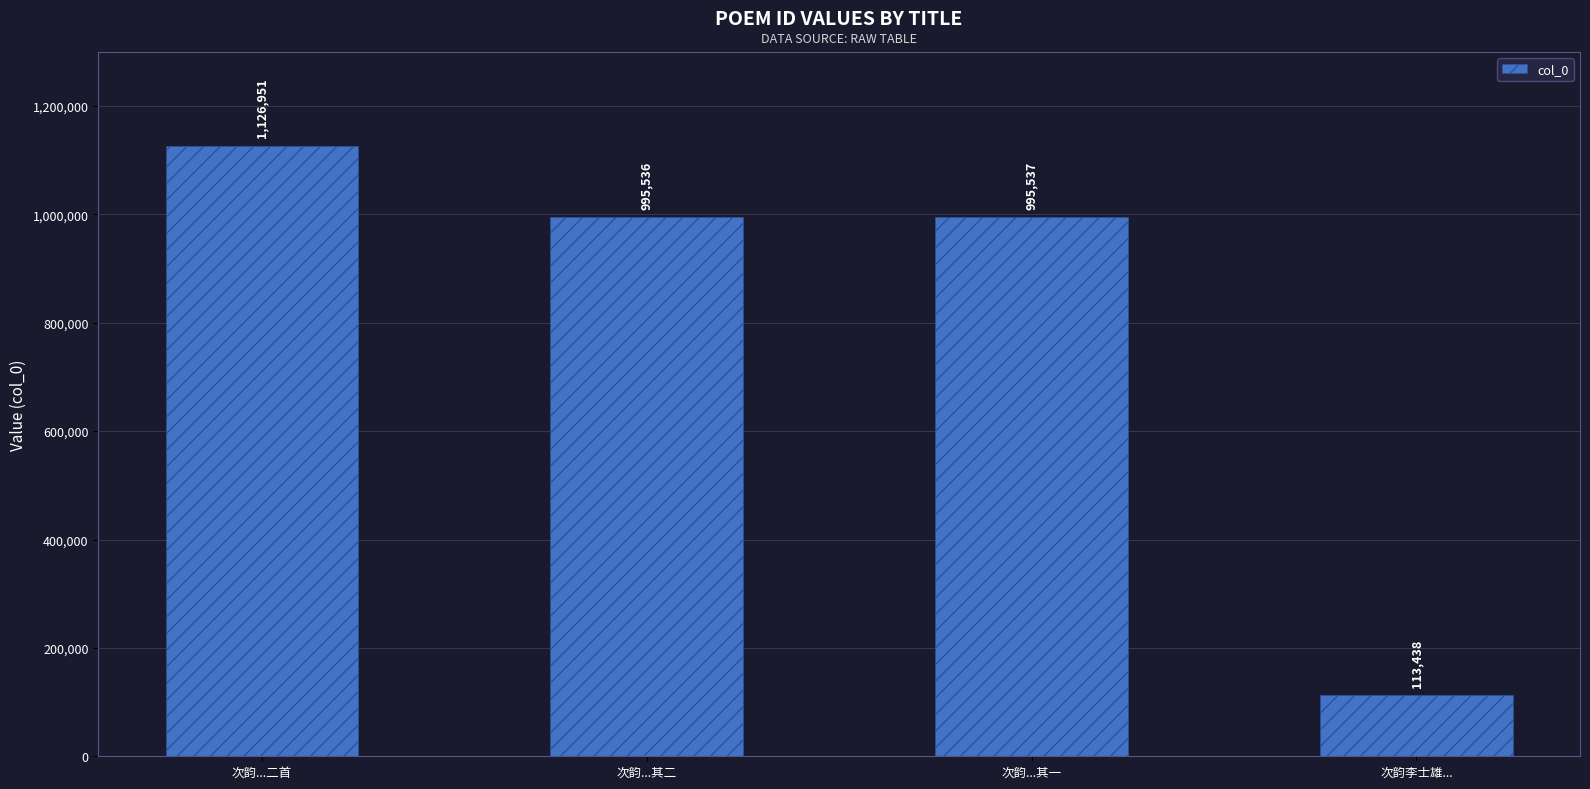

Reading left to right, what are all the values shown in this chart?

1126951	995536	995537	113438